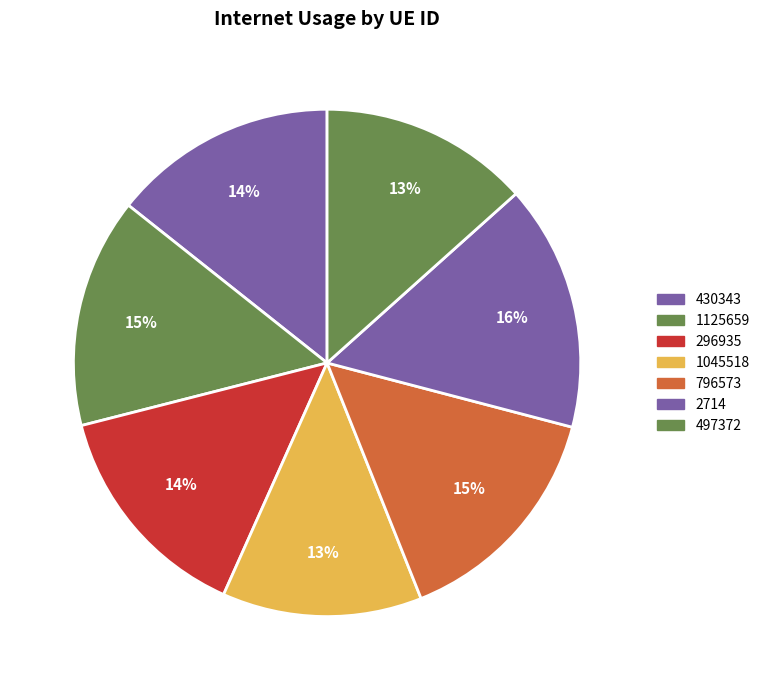

Count the number of slices in the pie.

7